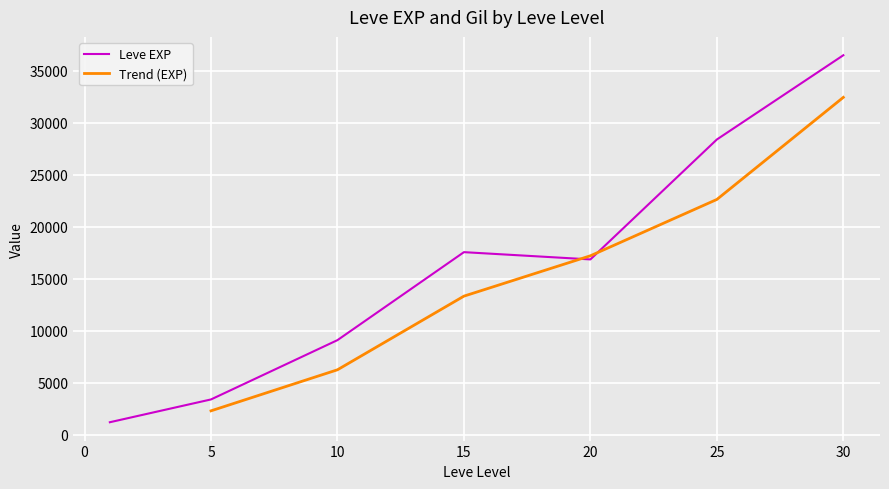

At which label does Leve EXP first exceed 12030?

15